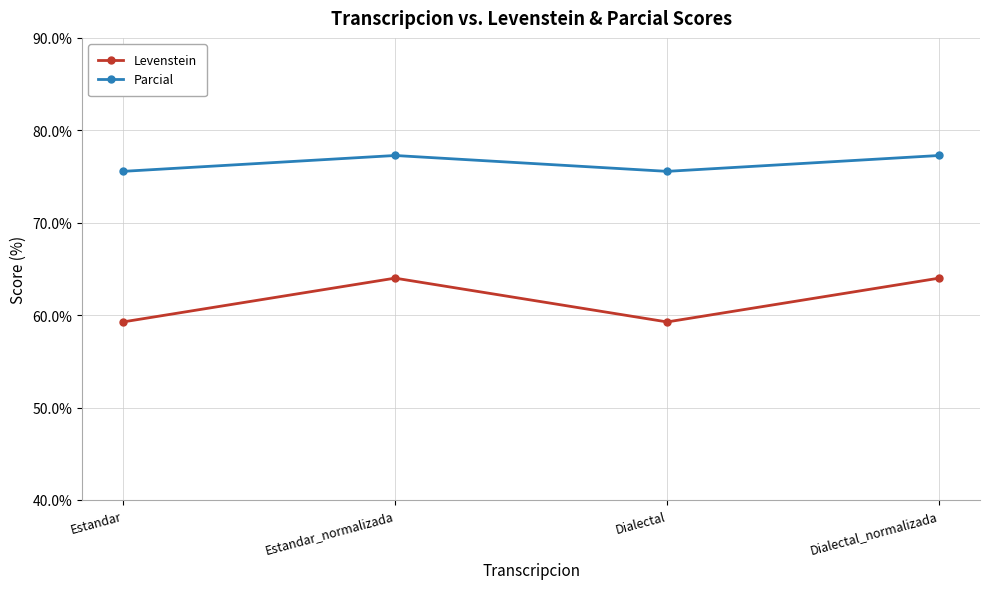

Which series has the widest spread of values?

Levenstein